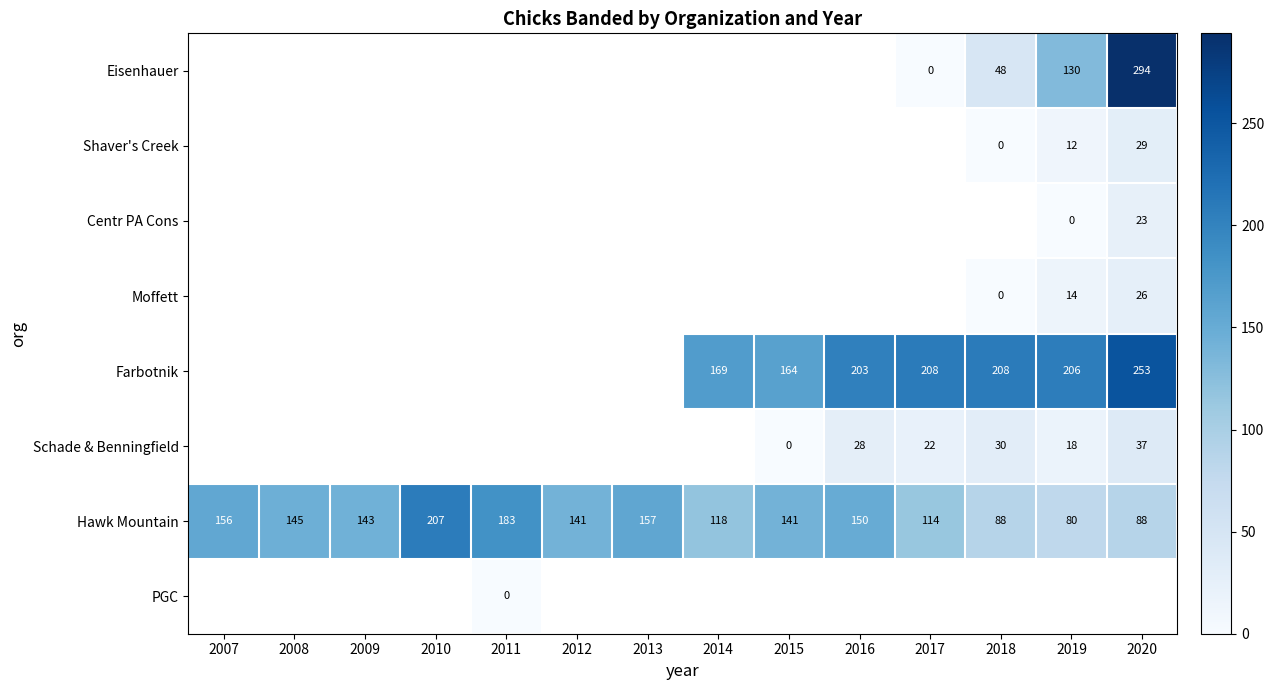

The Moffett series shows 5 at 2019. True or false?

False